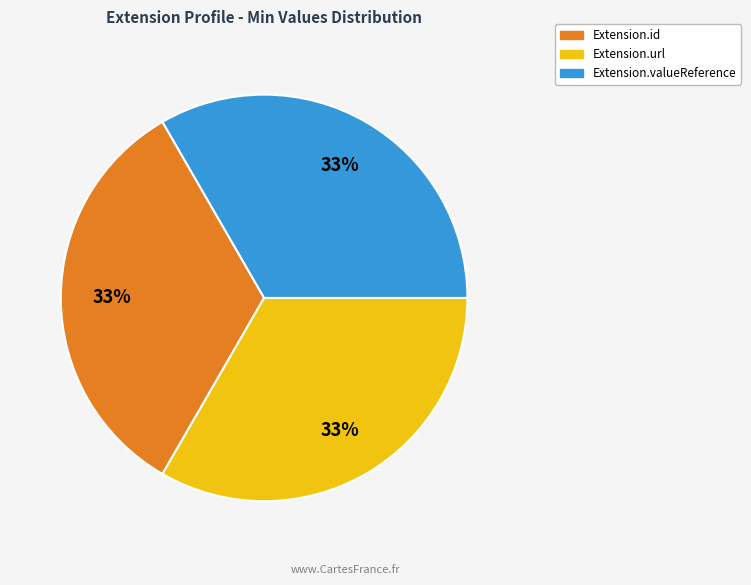

To the nearest percent, what is the average slice percentage?

33%